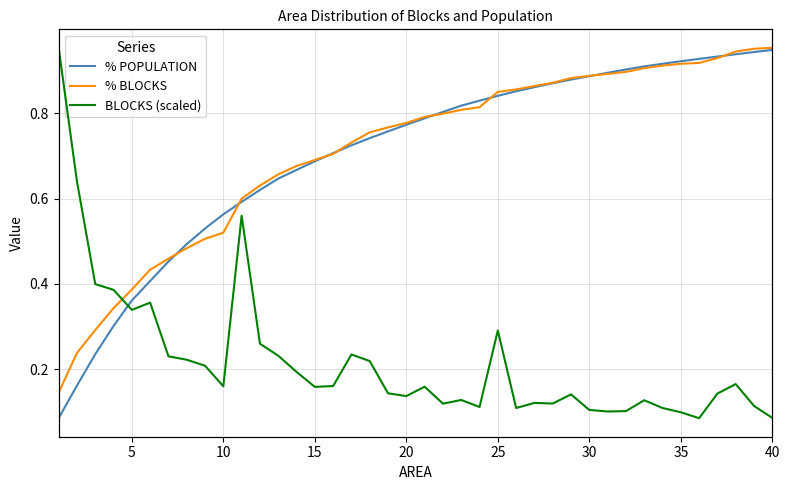

Which has a higher value, 20 or 35?

35